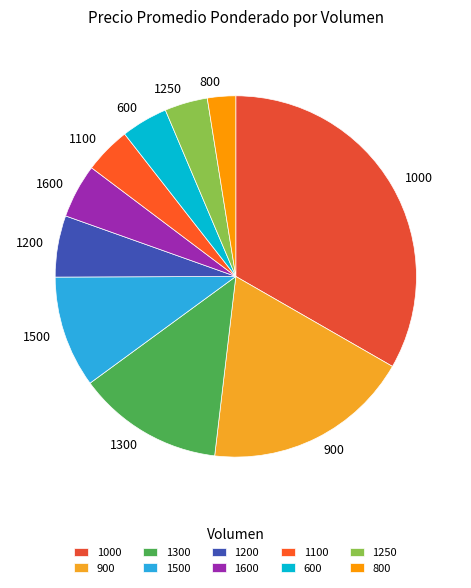

What is the largest slice in the pie chart?

1000